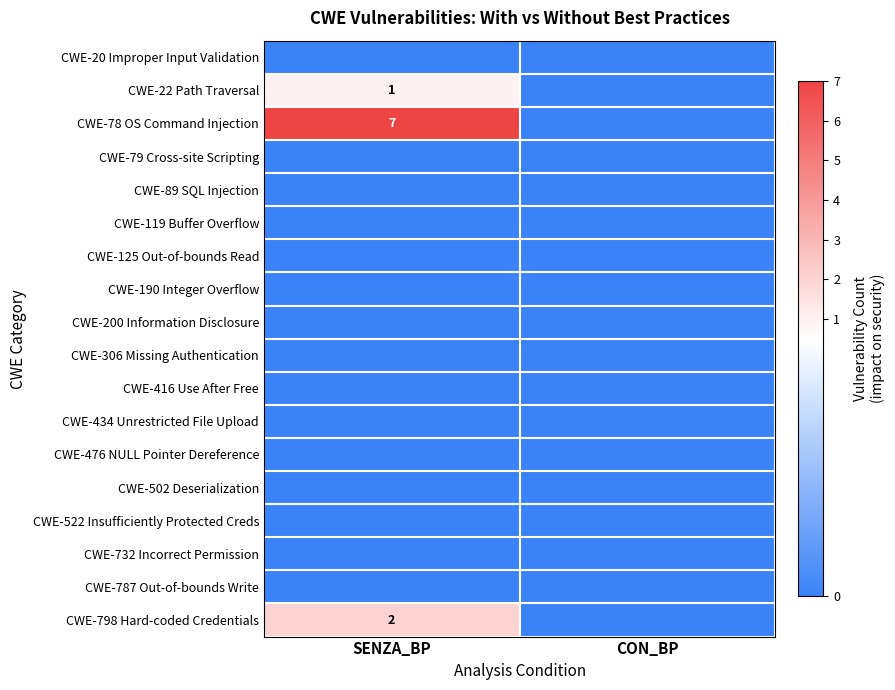

Is it true that CWE-798 Hard-coded Credentials equals 2 at SENZA_BP?

True